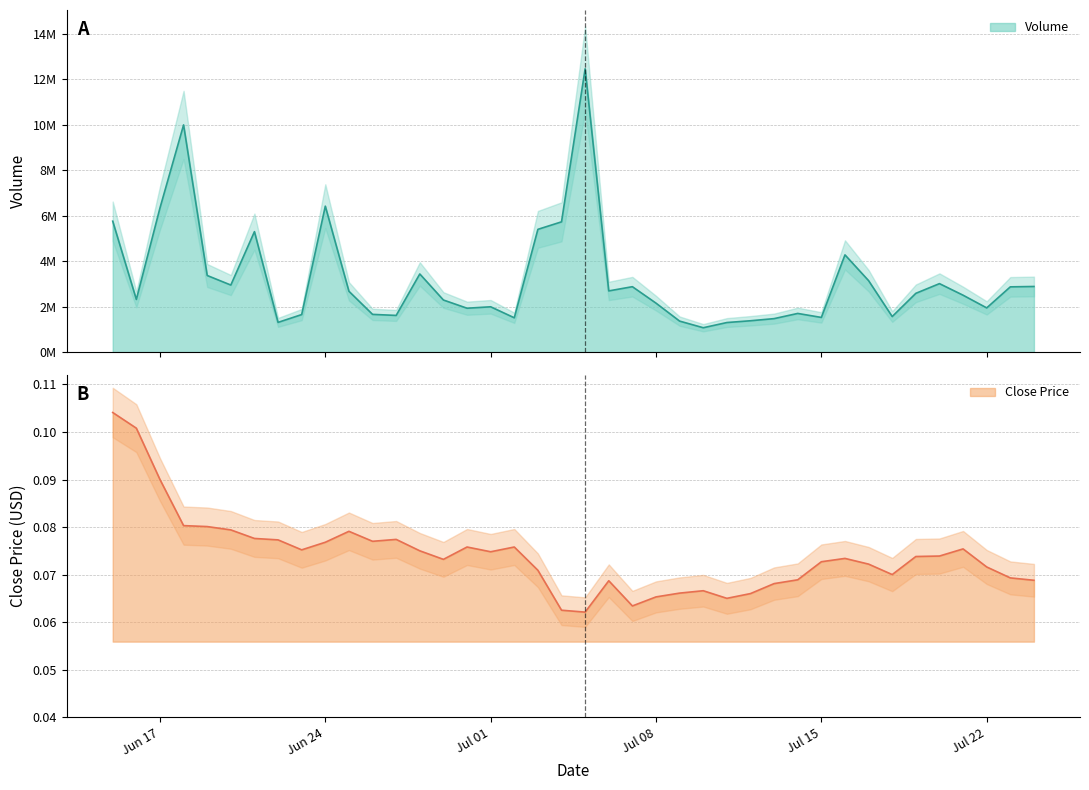

True or false: Close has a value of 0.0 at 22.

False